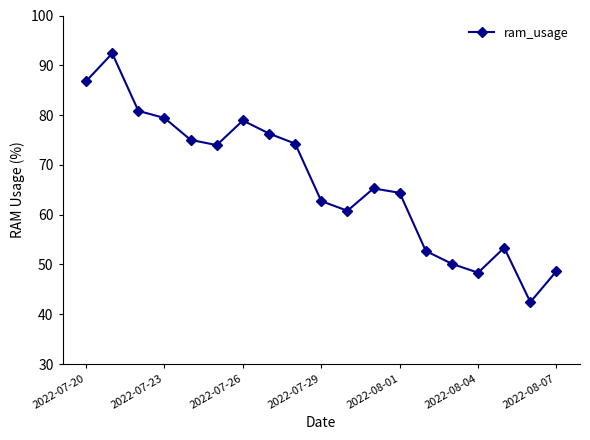

What is the average value?

66.7